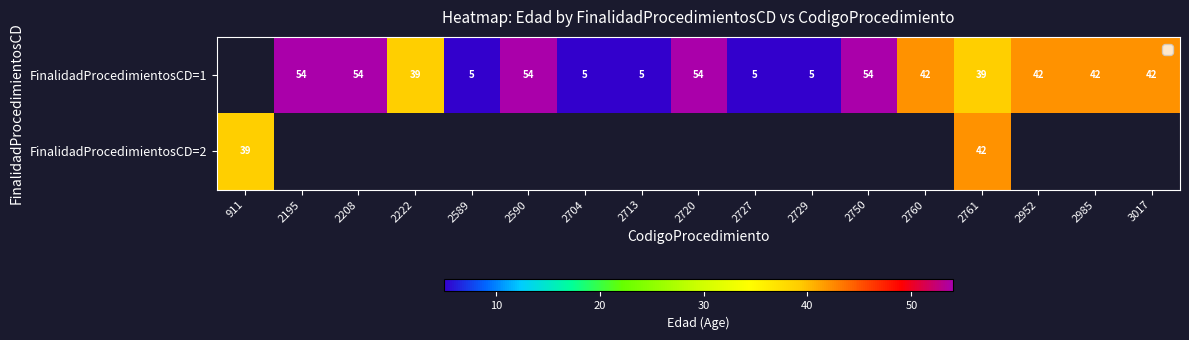

Is the value of FinalidadProcedimientosCD=2 at 911 greater than the value of FinalidadProcedimientosCD=1 at 2713?

Yes